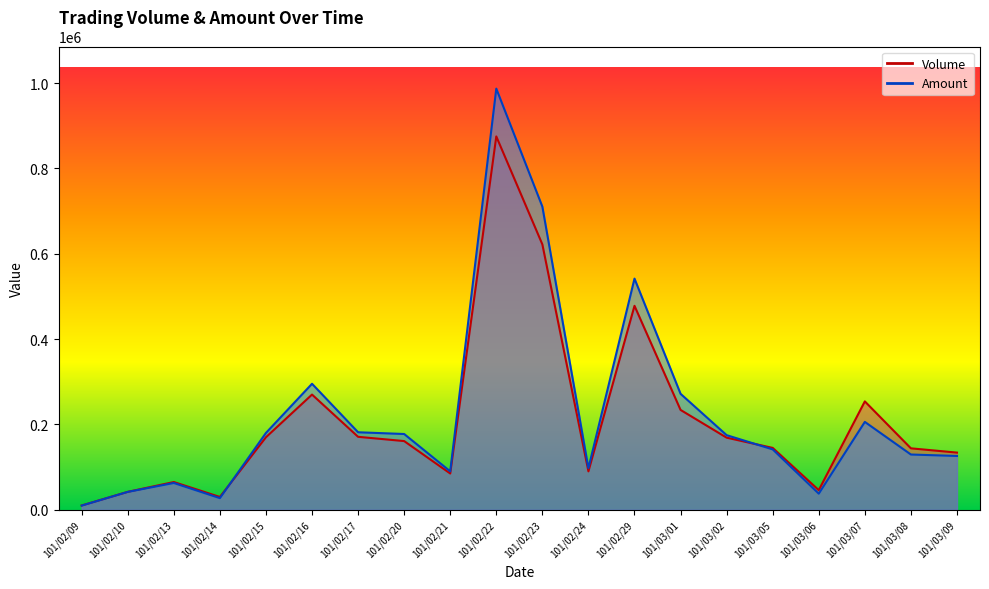

Reading right to left, list all the values displayed in this chart.

Volume: 134000	144000	254000	46000	145000	169000	234000	478000	90000	622000	875000	85000	161000	171000	270000	170000	30000	65000	42000	10000
Amount: 126110	129510	205940	37740	141550	174840	271760	541790	97500	710470	987070	90030	177570	181660	295310	180100	27300	62800	41900	9800